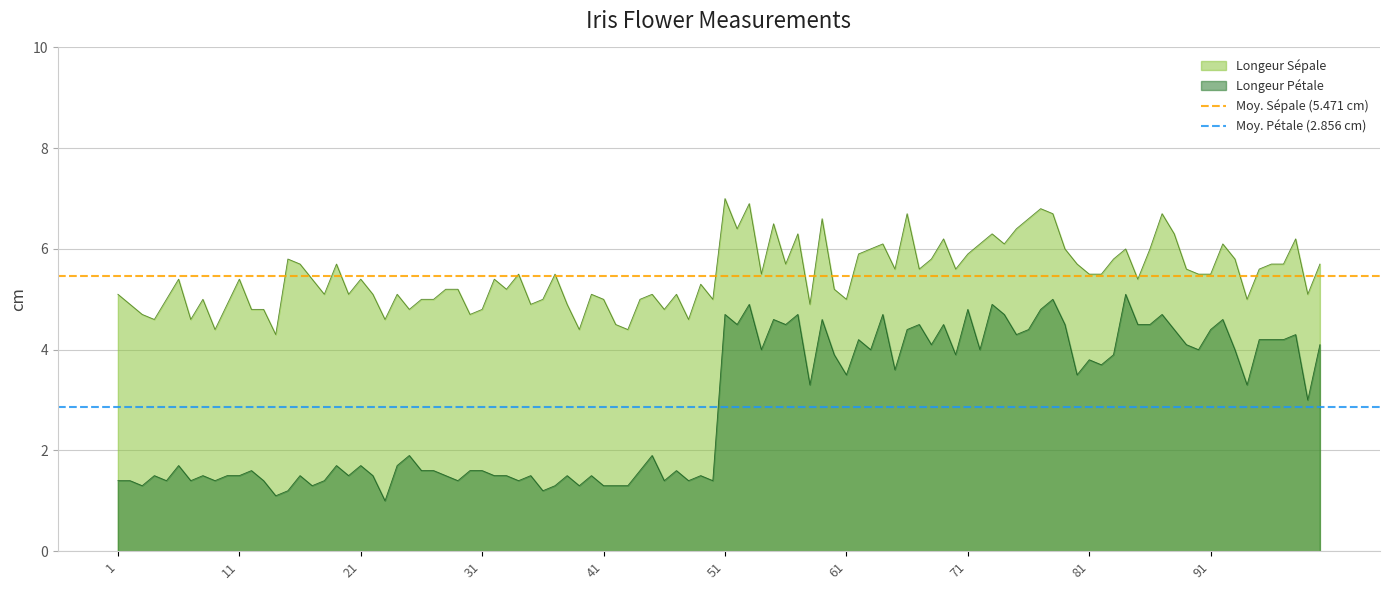

What is the average value of the Moy. Pétale (2.856 cm) series?

2.9